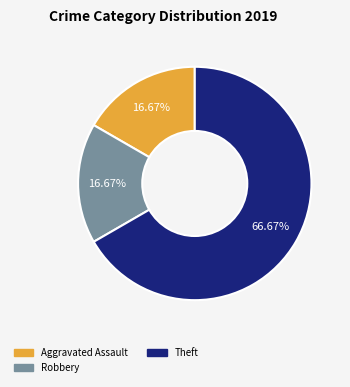

Is there any slice that represents more than half of the pie?

Yes